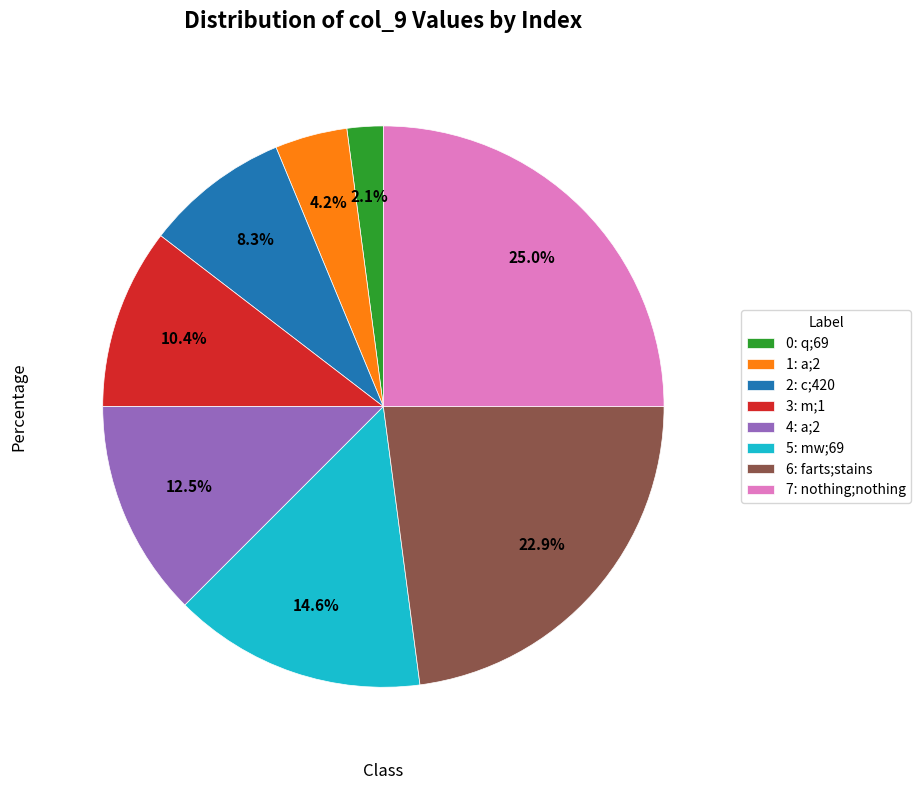

How many slices are in this pie chart?

8